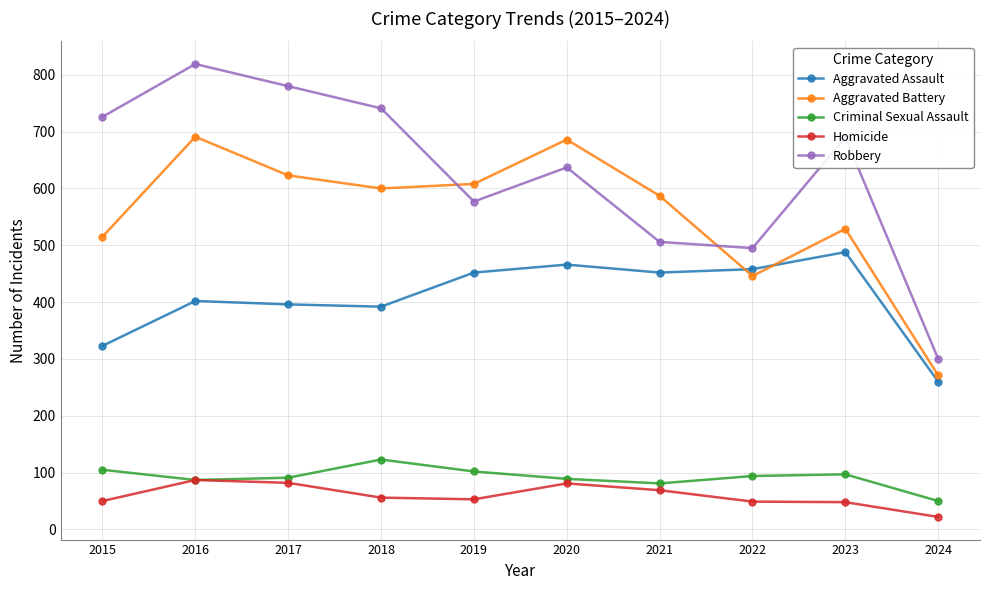

At how many categories does at least one series exceed 461?

9